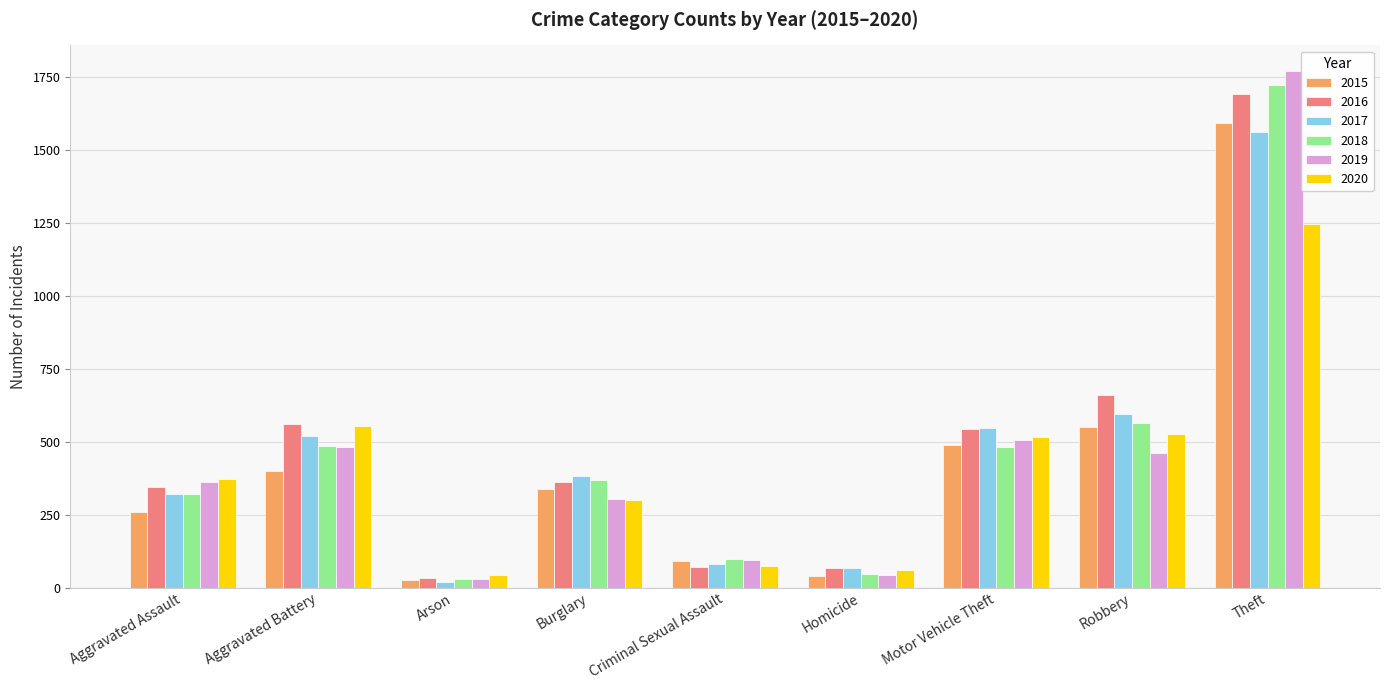

Is it true that 2016 equals 662 at Robbery?

True